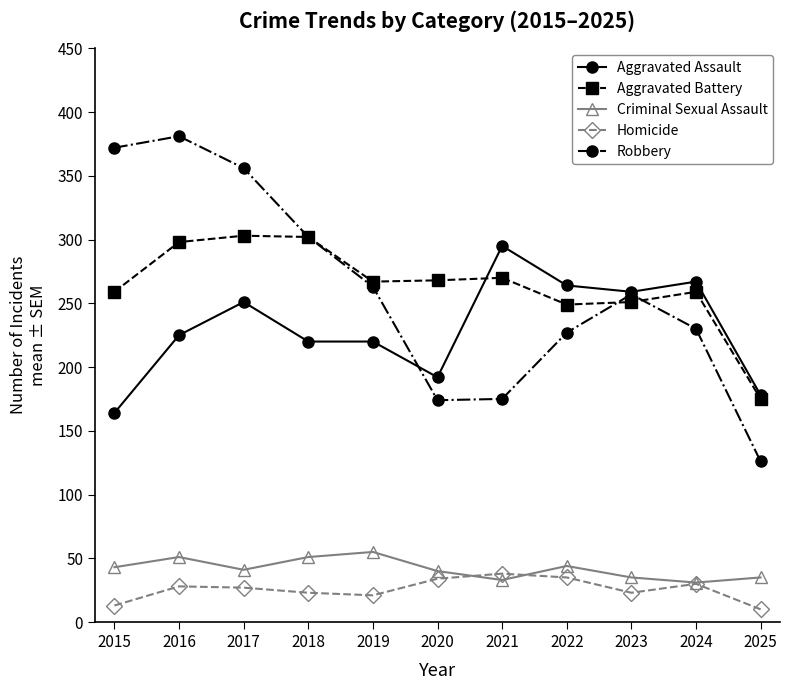

List the series in order of their peak value, lowest first.

Homicide, Criminal Sexual Assault, Aggravated Assault, Aggravated Battery, Robbery